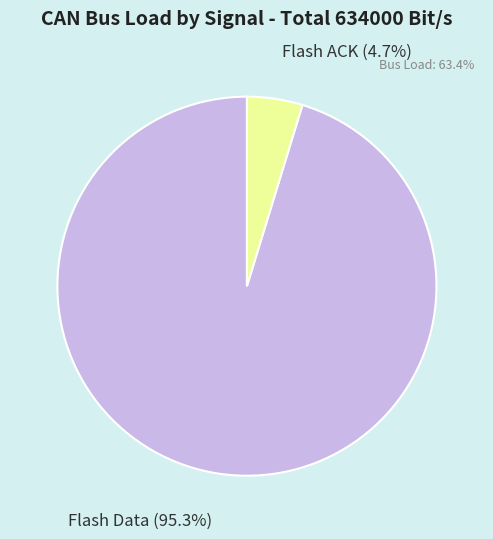

Which category has the biggest portion of the pie?

Flash Data